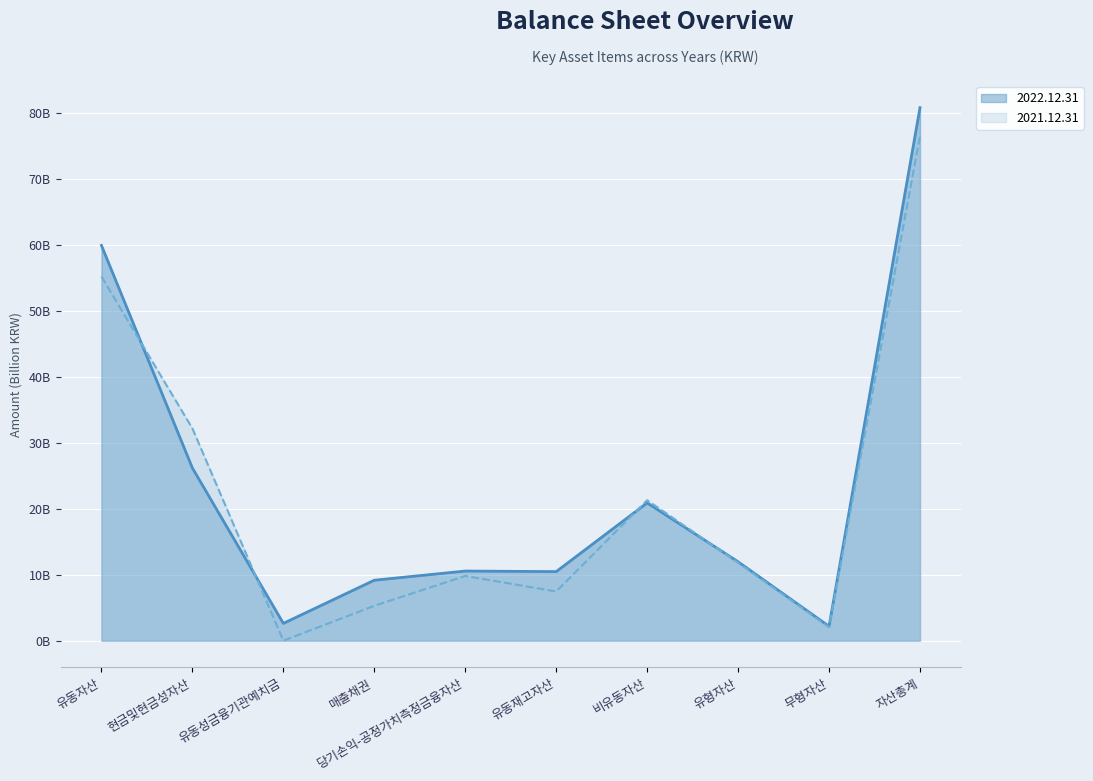

What position from the right is 자산총계?

1